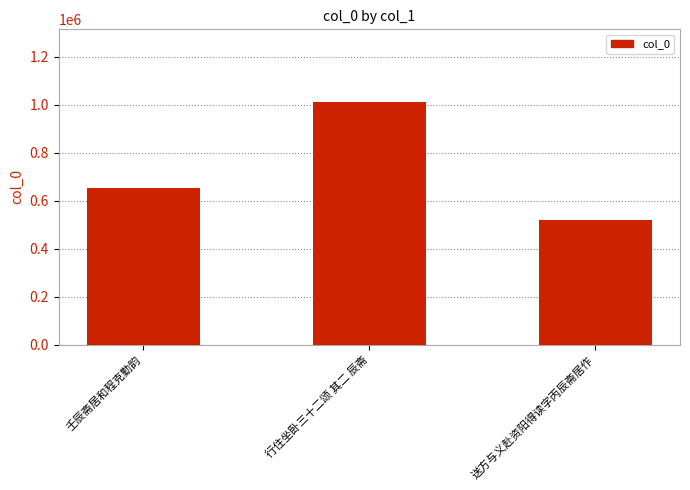

Read the value at 壬辰斋居和程克勤韵.

654965